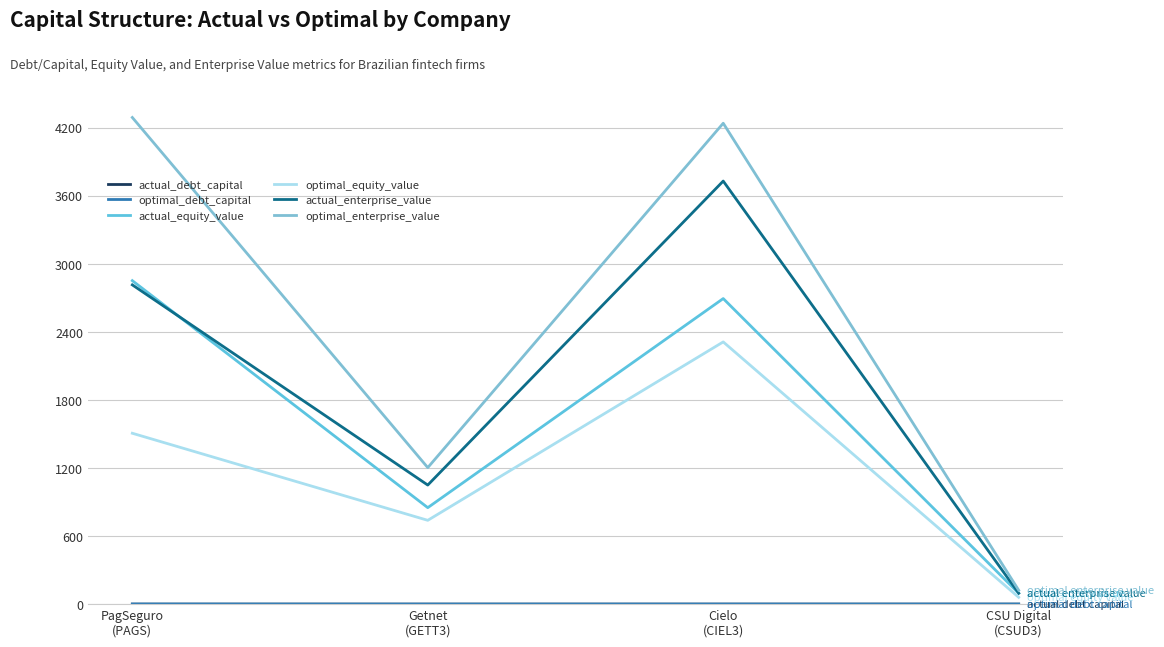

What is the value of the actual_equity_value point at the 3rd from the left?

2692.8